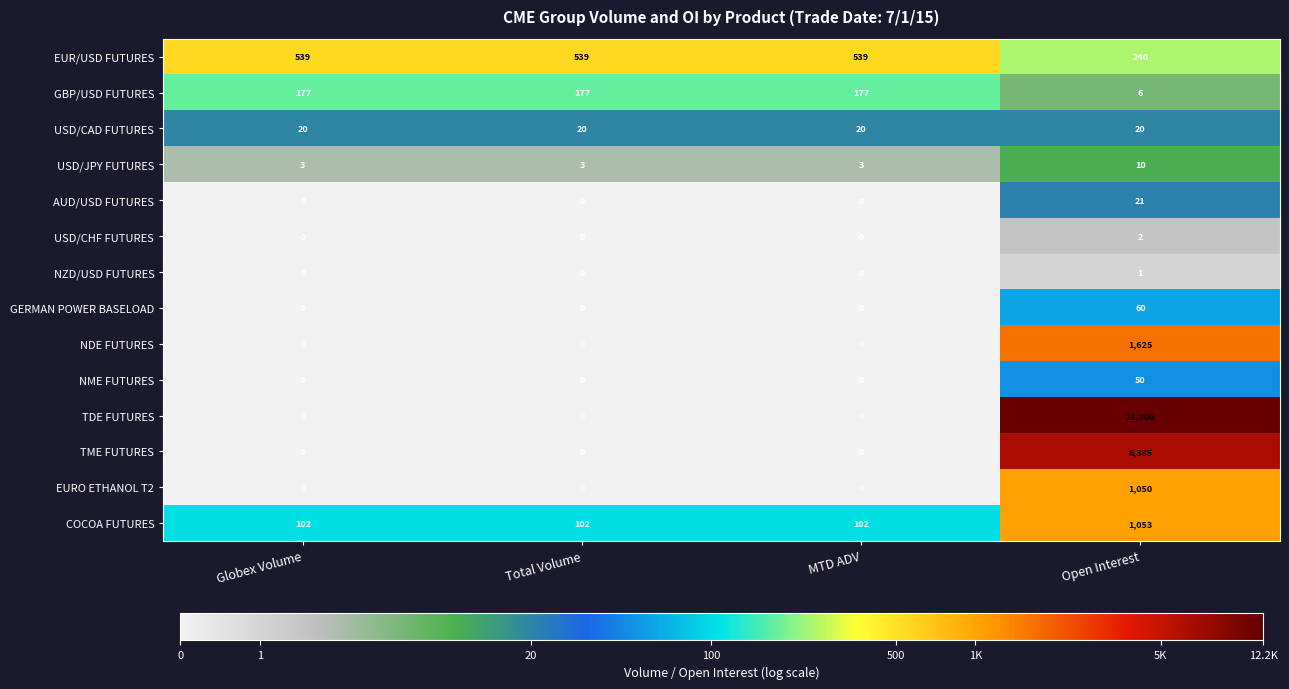

Is it true that EURO ETHANOL T2 equals -529 at Globex Volume?

False